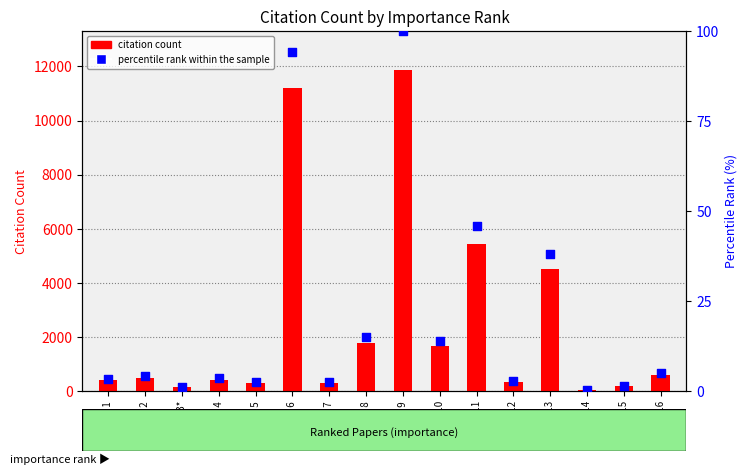

At which category is the sum across all series the highest?

Rank 9